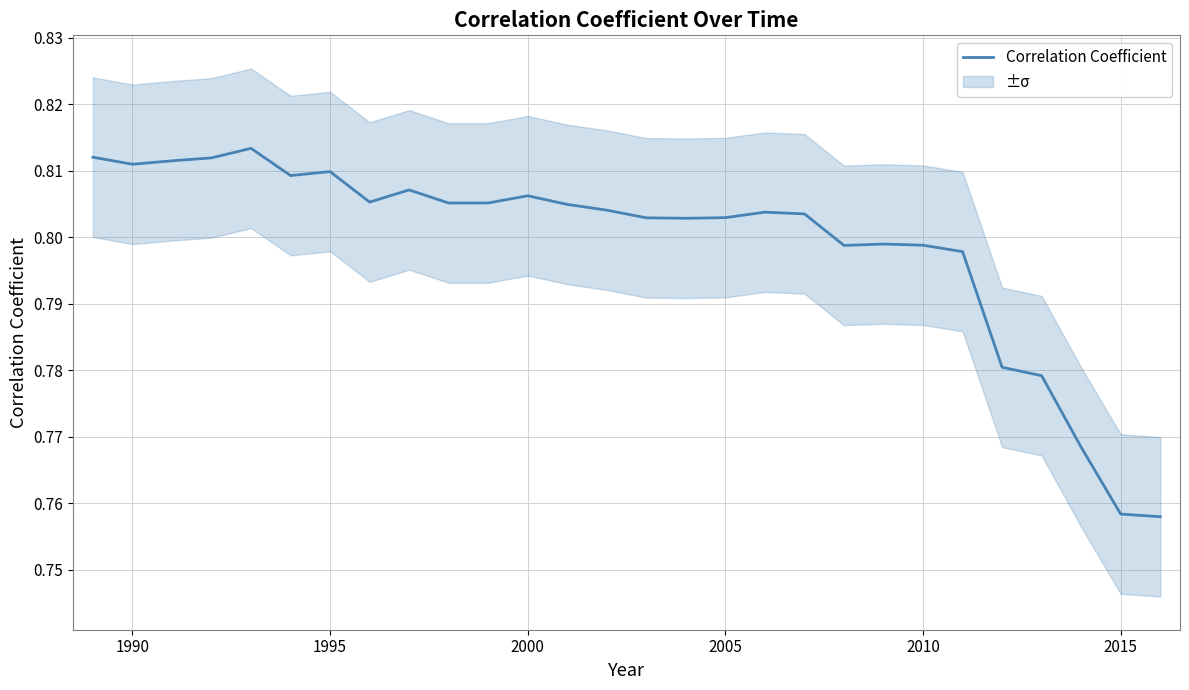

Is this an area chart (filled region under the line)?

No